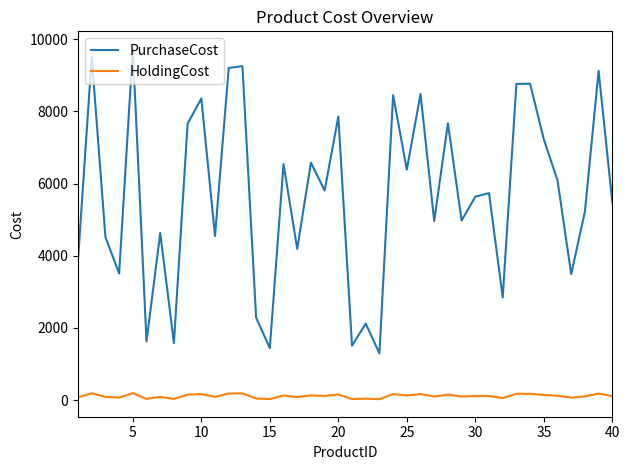

What is the lowest value of the PurchaseCost series?

1296.0